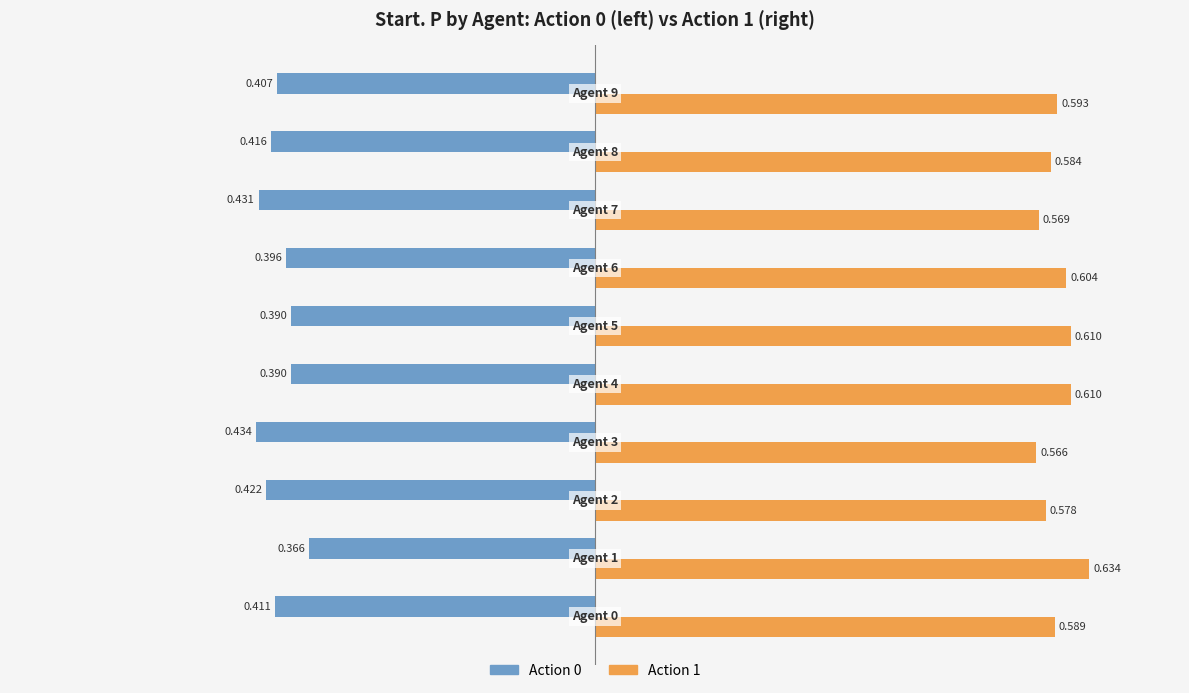

Rank the series by their average value, from highest to lowest.

Action 1, Action 0